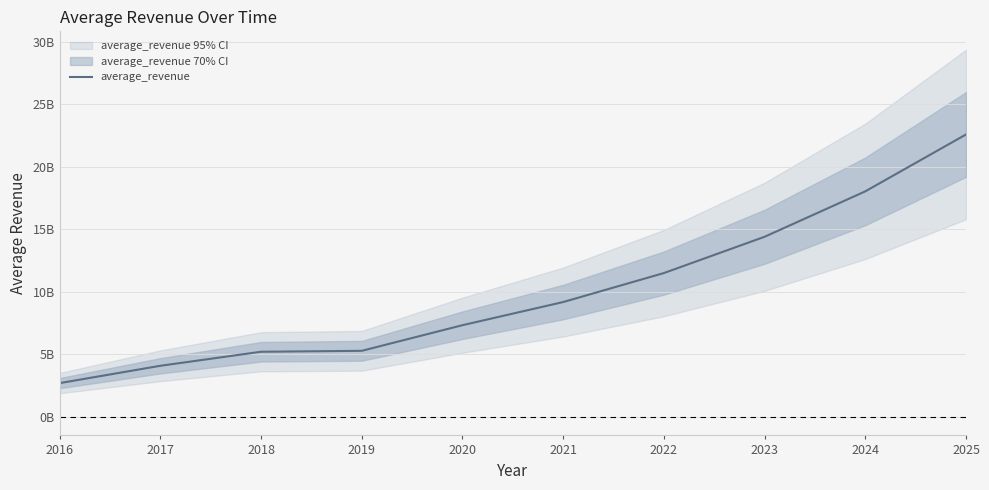

List the labels in order of value, smallest first.

2016, 2017, 2018, 2019, 2020, 2021, 2022, 2023, 2024, 2025